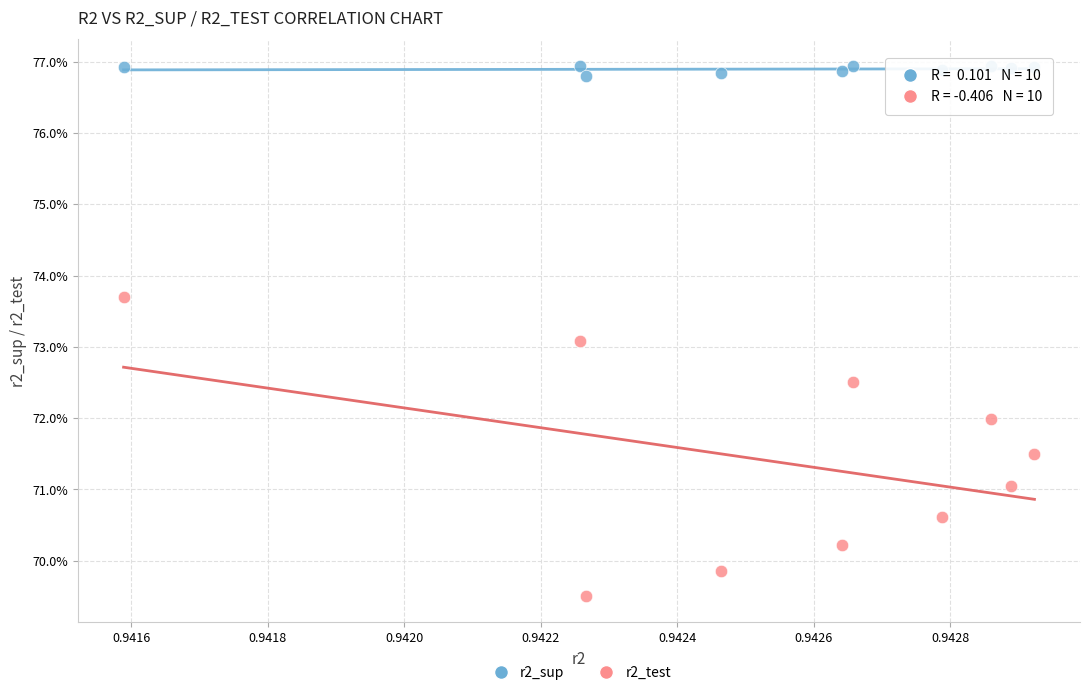

Which series reaches the maximum Y coordinate?

r2_sup